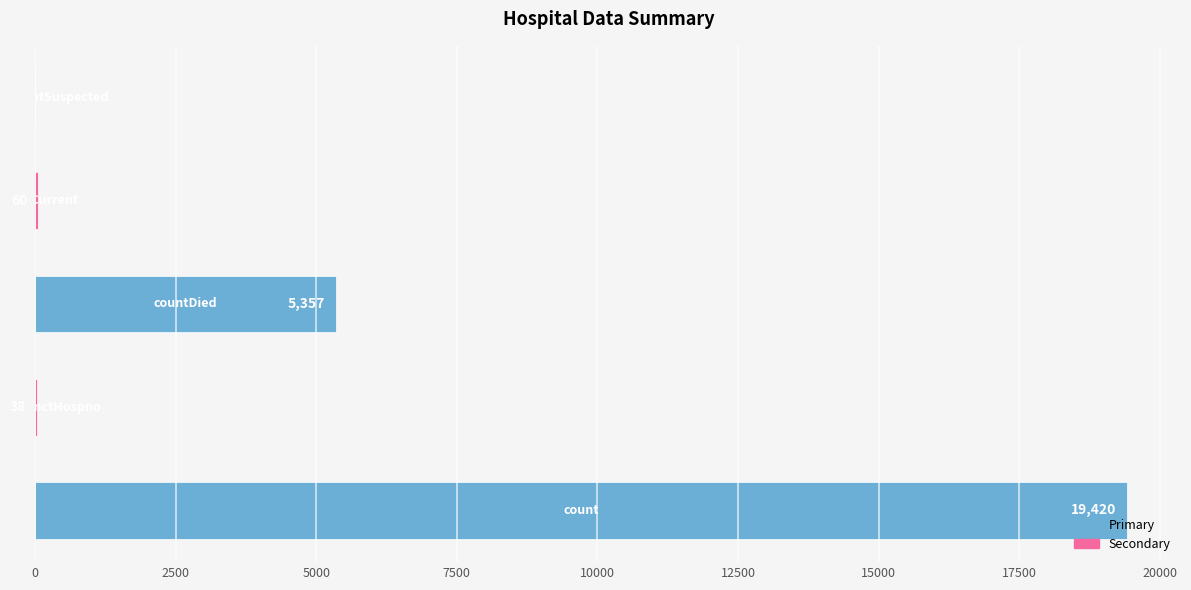

What is the sum of all values?

24875